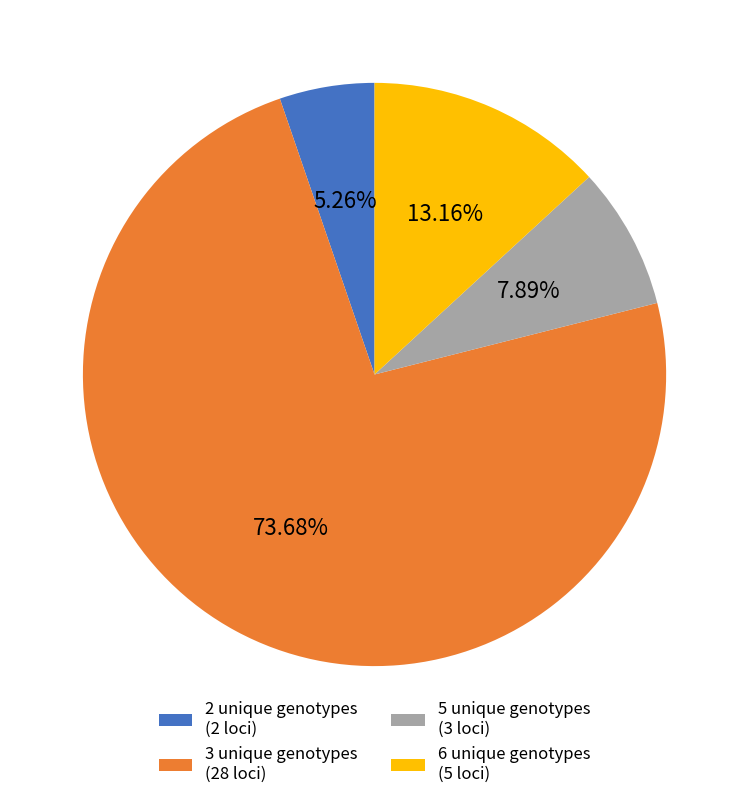

Is the sum of 3 and 2 greater than half?

Yes